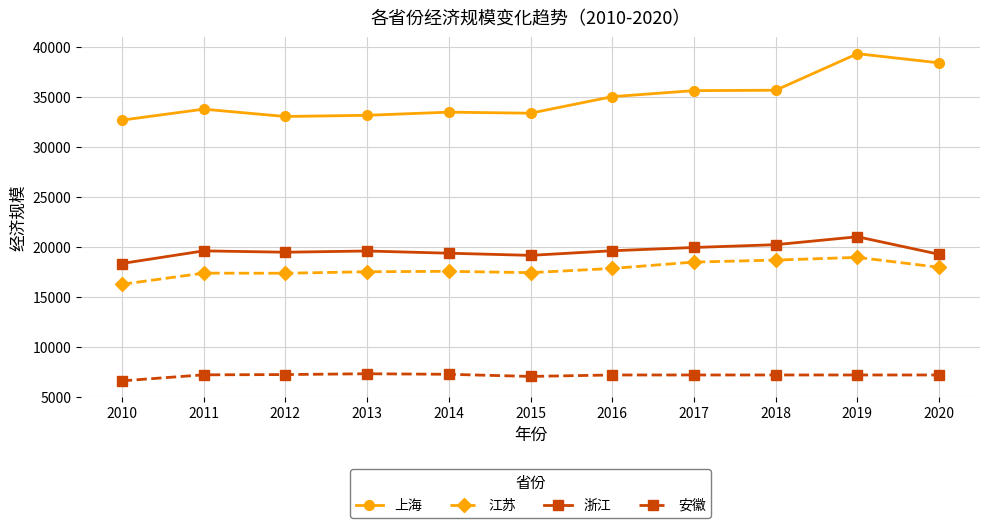

At which category is the sum across all series the highest?

2019